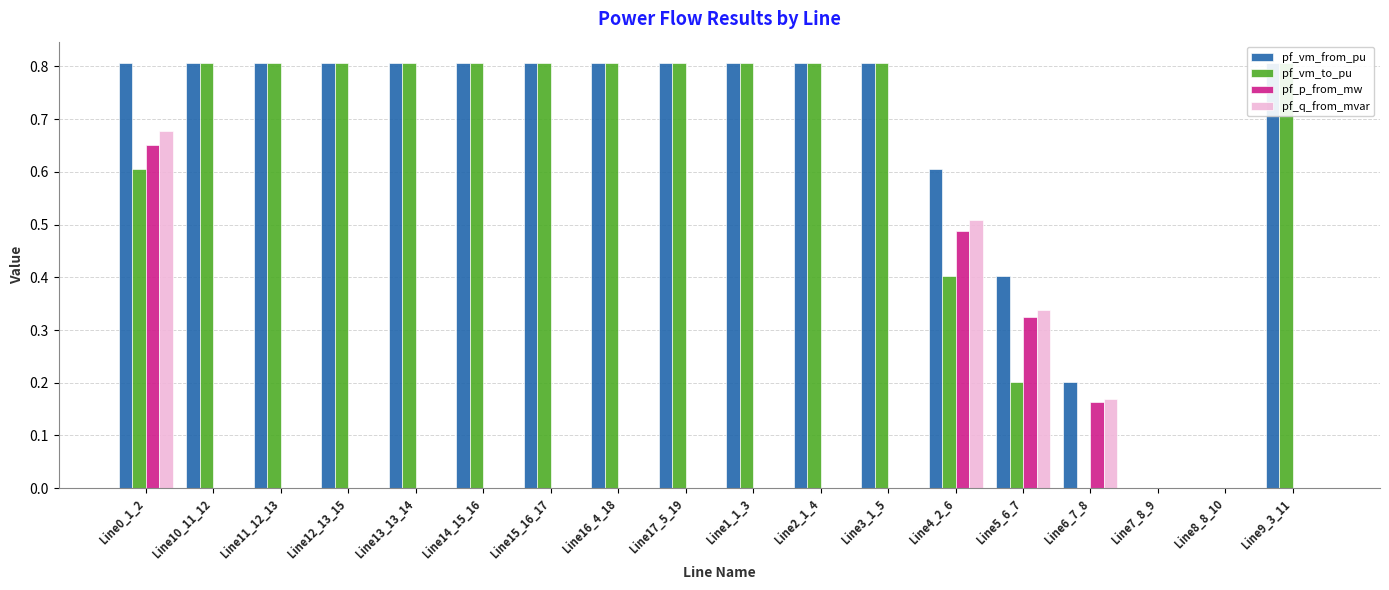

What are all the series names shown in the legend?

pf_vm_from_pu, pf_vm_to_pu, pf_p_from_mw, pf_q_from_mvar